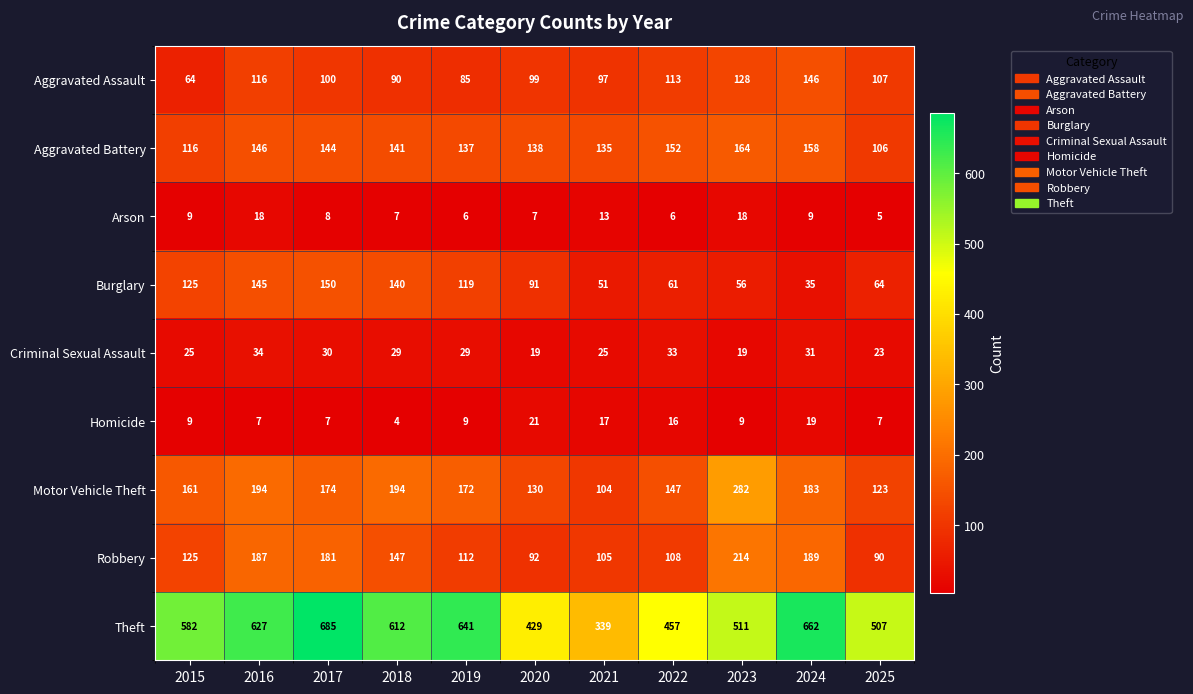

At which category is the sum across all series the highest?

2017